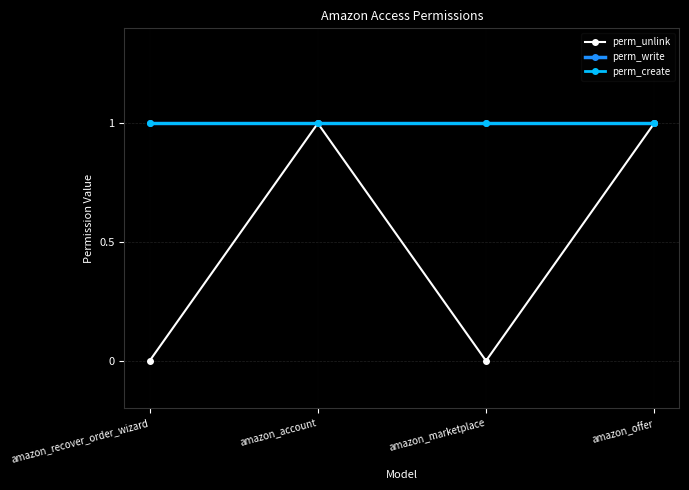

How many lines are shown in the chart?

3